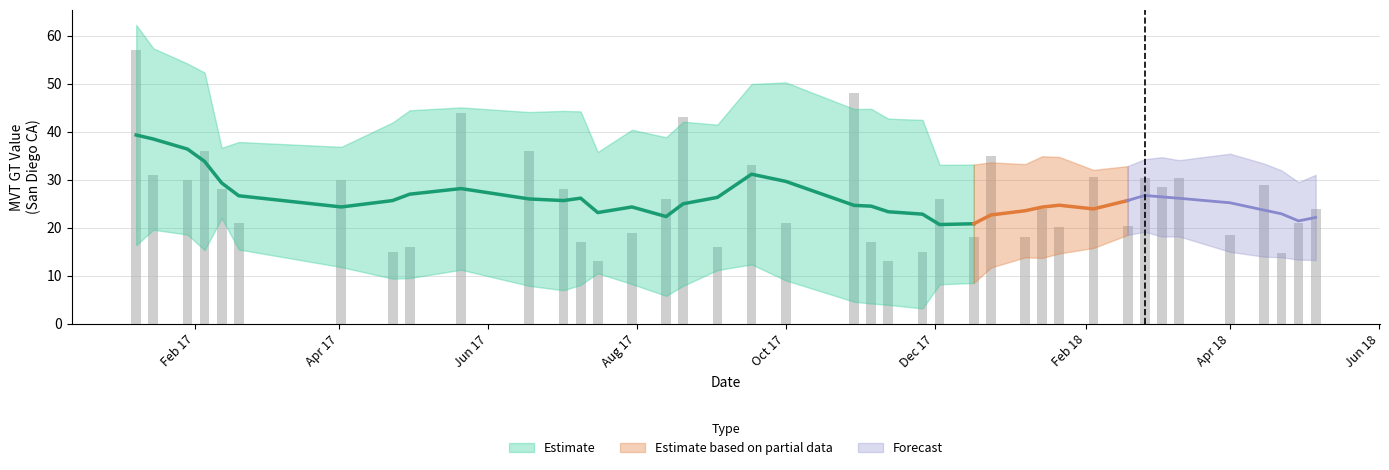

Between 2018-04-15 and 2018-01-21, which is larger?

2018-04-15